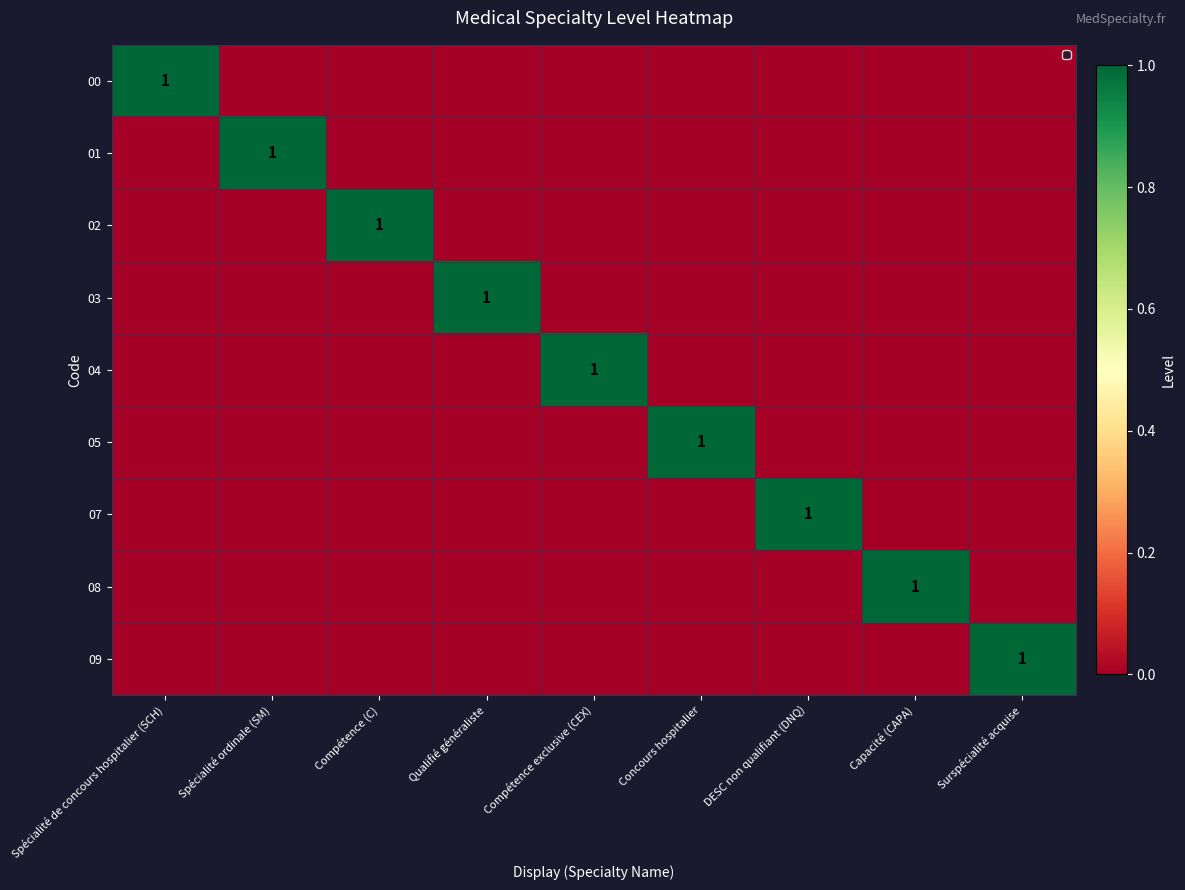

What is the sum of all 02 values?

1